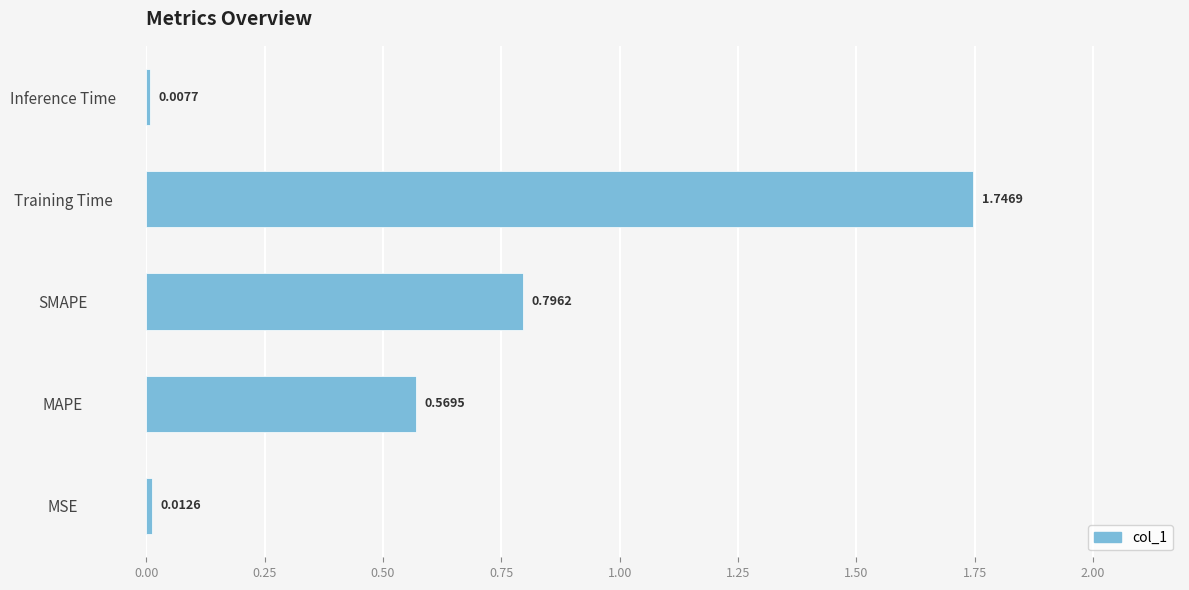

At which label is the value closest to 0?

Inference Time